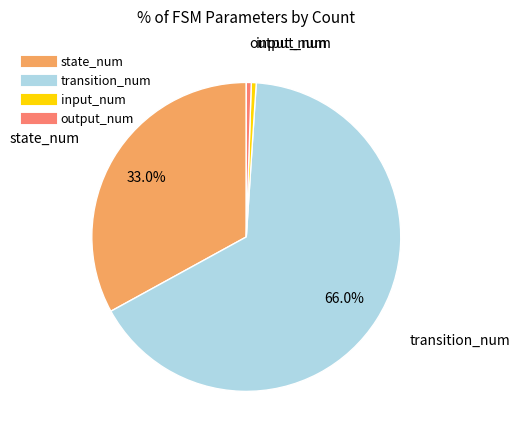

Which has a higher value, input_num or state_num?

state_num